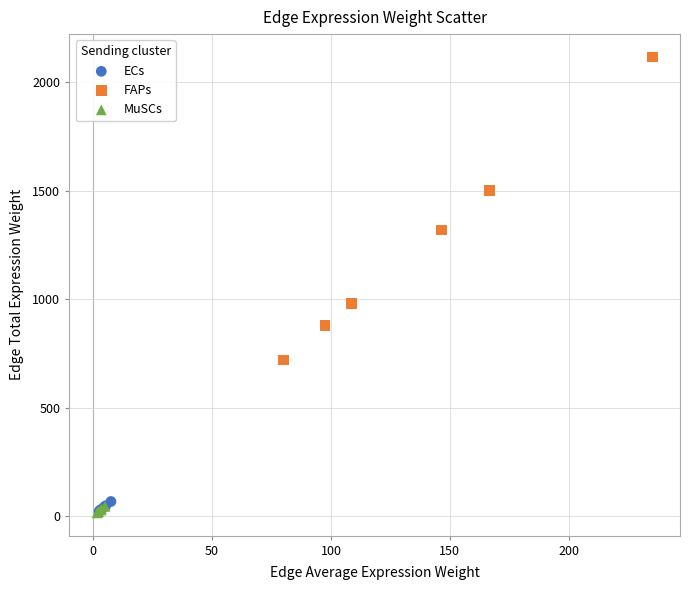

Which series reaches the maximum Y coordinate?

FAPs